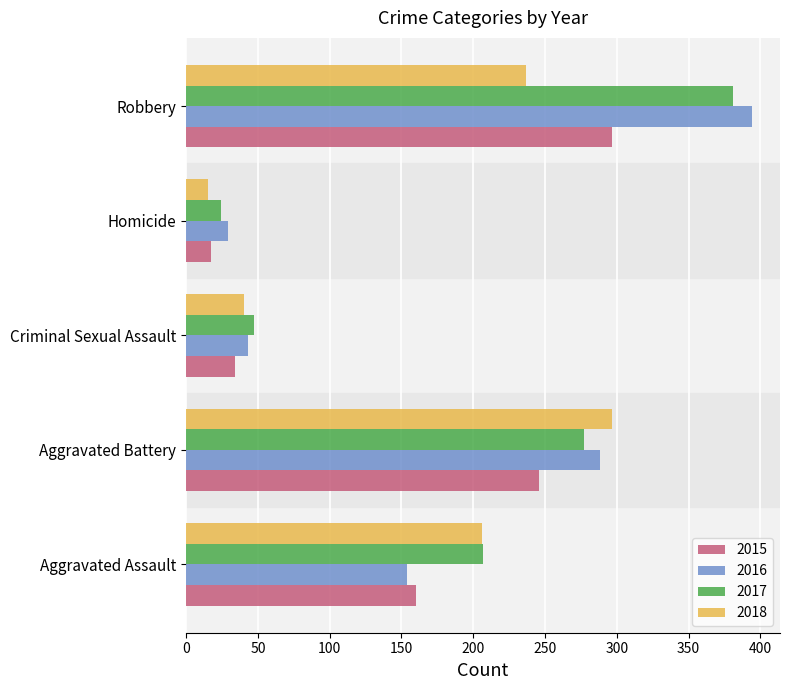

Which category has the highest value across all series?

Robbery